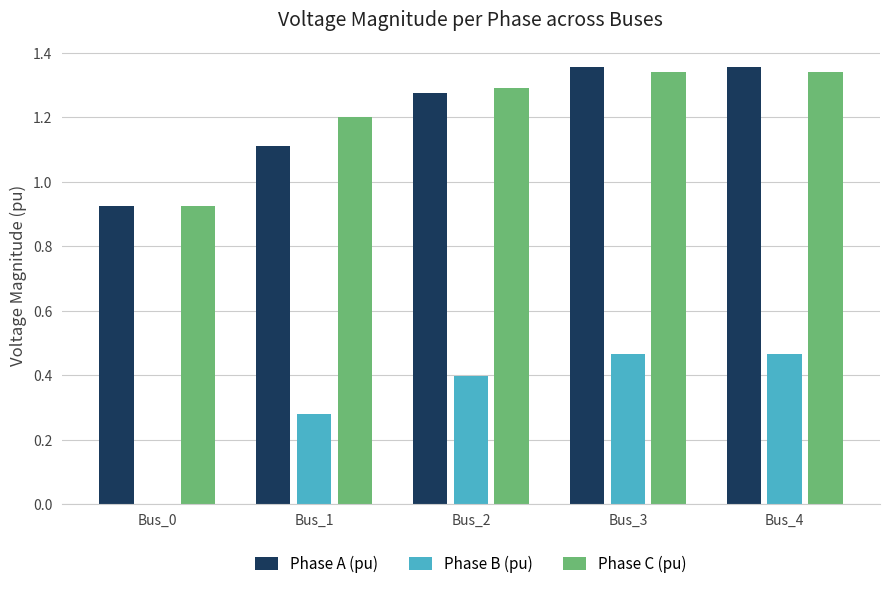

Which series has the largest total across all categories?

Phase C (pu)